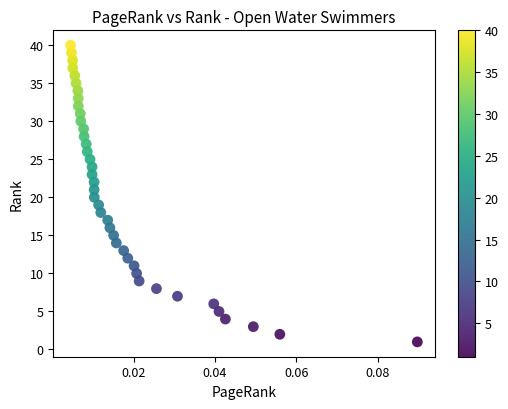

What is the range of Y values (max minus min)?

39